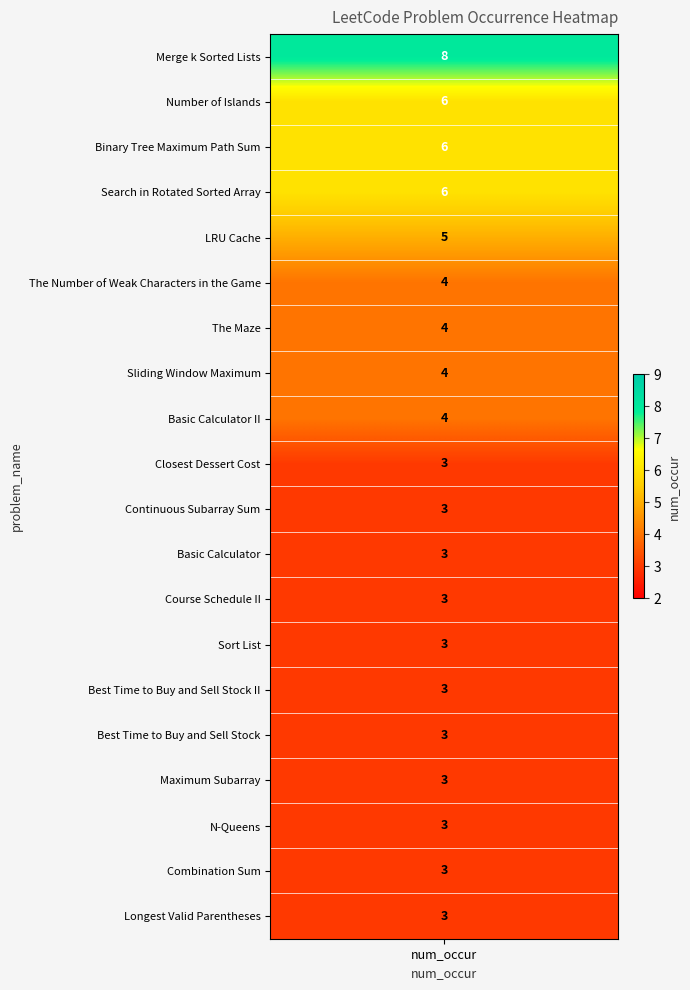

Count the values in the range 3 to 5.

16